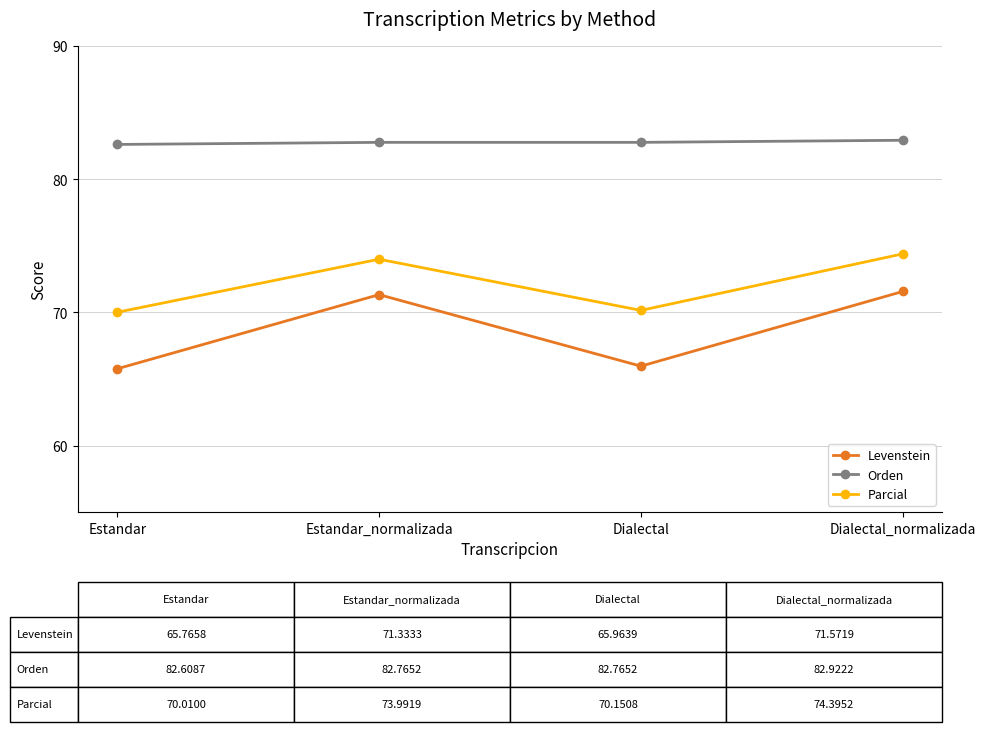

What is the maximum value shown in the chart?

82.9